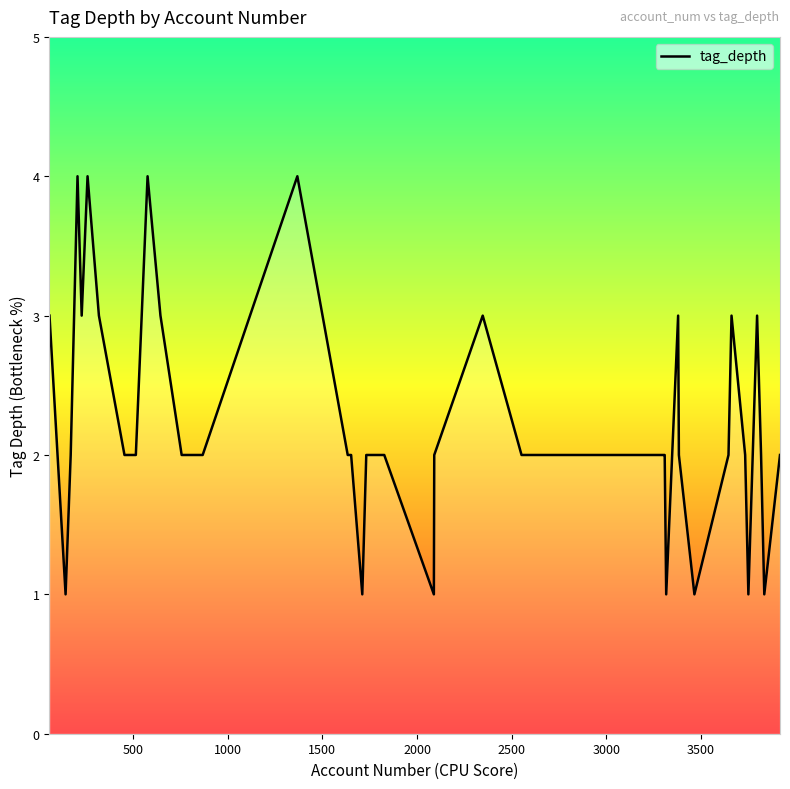

What is the maximum value shown in the chart?

4